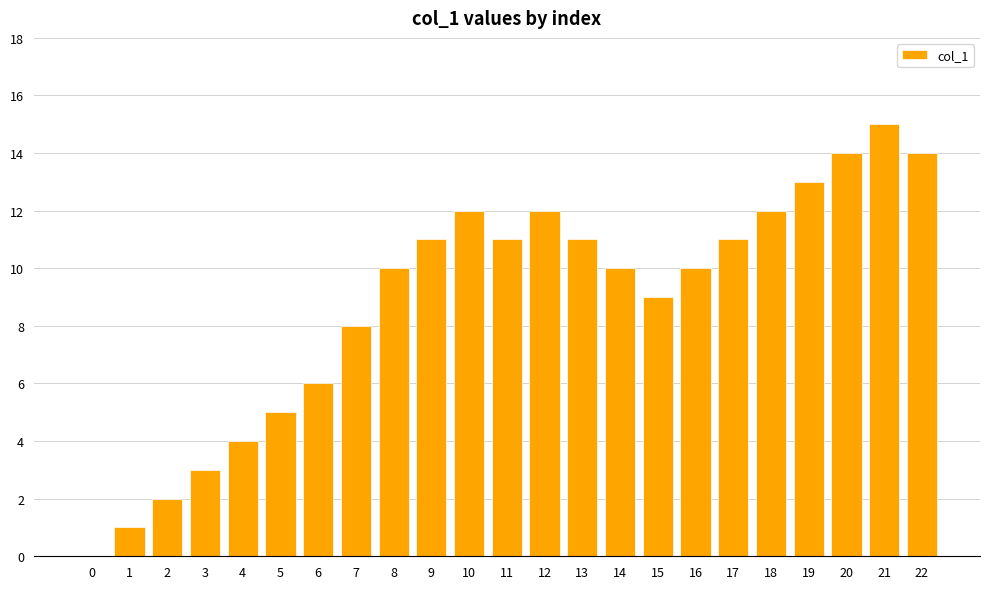

Between 22 and 19, which is larger?

22